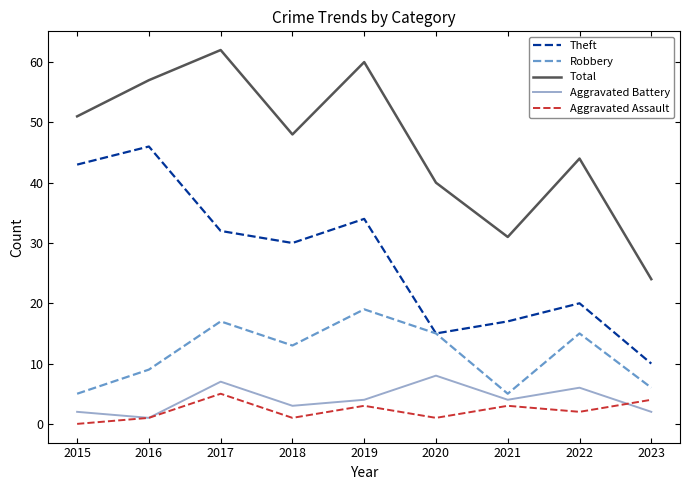

Reading right to left, list all the values displayed in this chart.

Theft: 10	20	17	15	34	30	32	46	43
Robbery: 6	15	5	15	19	13	17	9	5
Total: 24	44	31	40	60	48	62	57	51
Aggravated Battery: 2	6	4	8	4	3	7	1	2
Aggravated Assault: 4	2	3	1	3	1	5	1	0